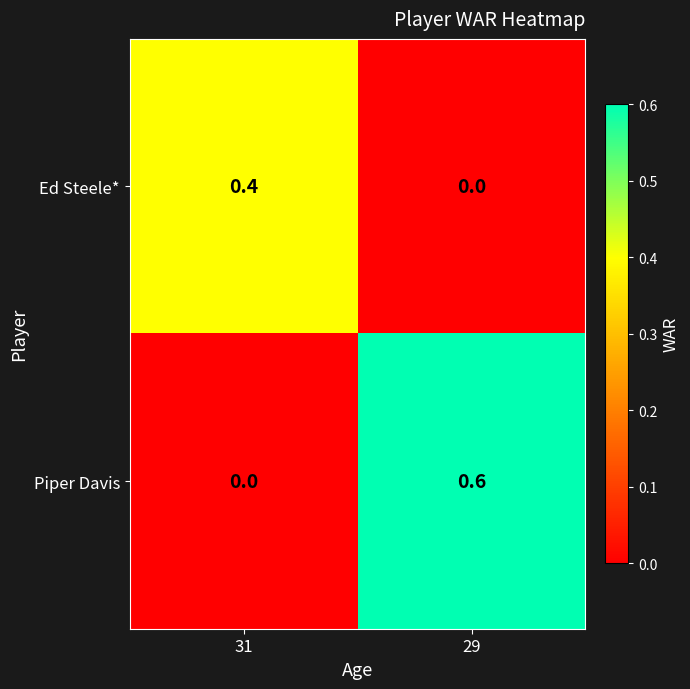

Which series has the largest range (max minus min)?

Piper Davis